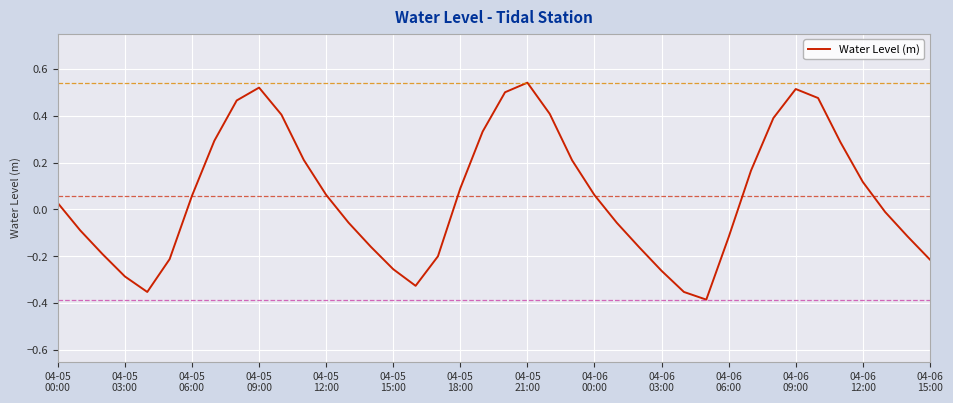

What is the difference between the maximum and minimum values?

0.9